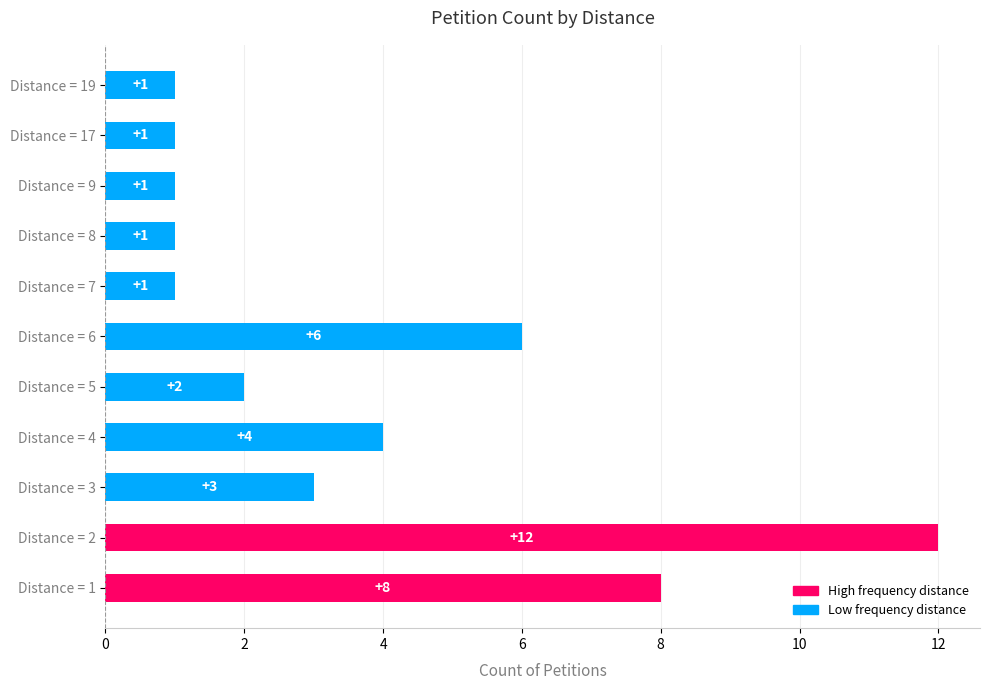

What is the approximate value at Distance = 1, to the nearest 10?

10